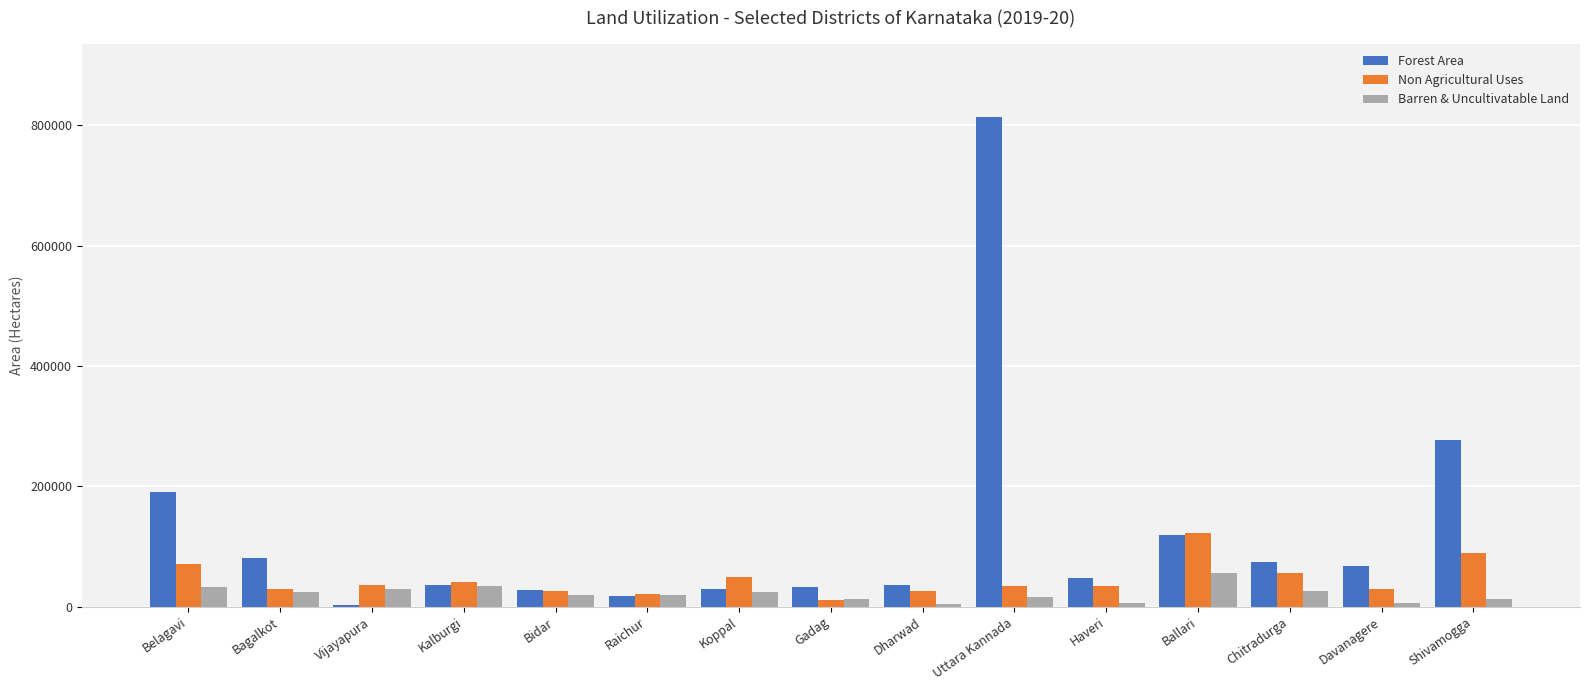

Does the chart contain stacked bars?

No